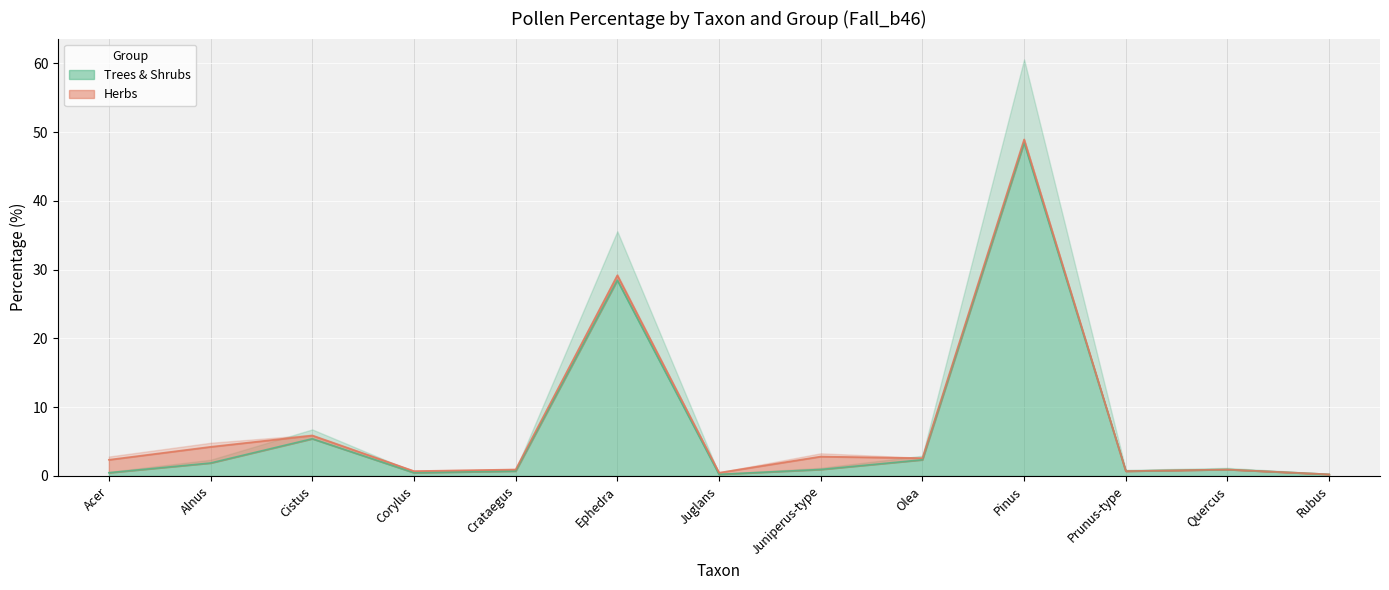

Reading left to right, transcribe all the data shown in this chart.

Acer=0.5	Alnus=1.9	Cistus=5.4	Corylus=0.5	Crataegus=0.7	Ephedra=28.5	Juglans=0.2	Juniperus-type=0.9	Olea=2.4	Pinus=48.5	Prunus-type=0.7	Quercus=0.9	Rubus=0.2